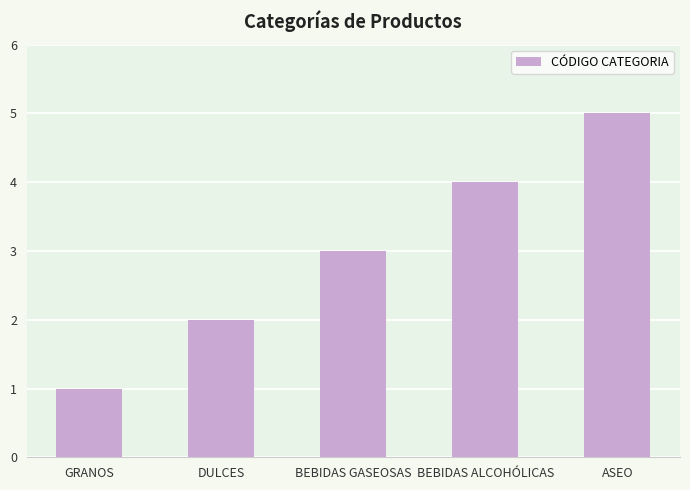

Does the chart contain any negative values?

No